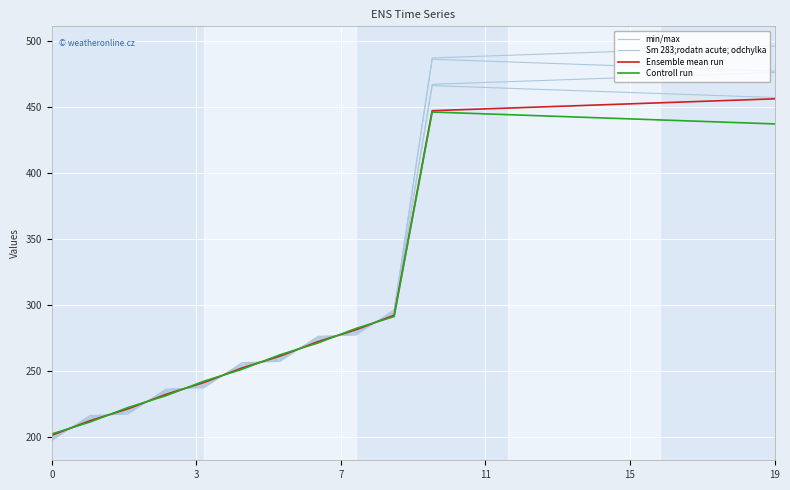

Which has a higher value, 18 or 14?

18